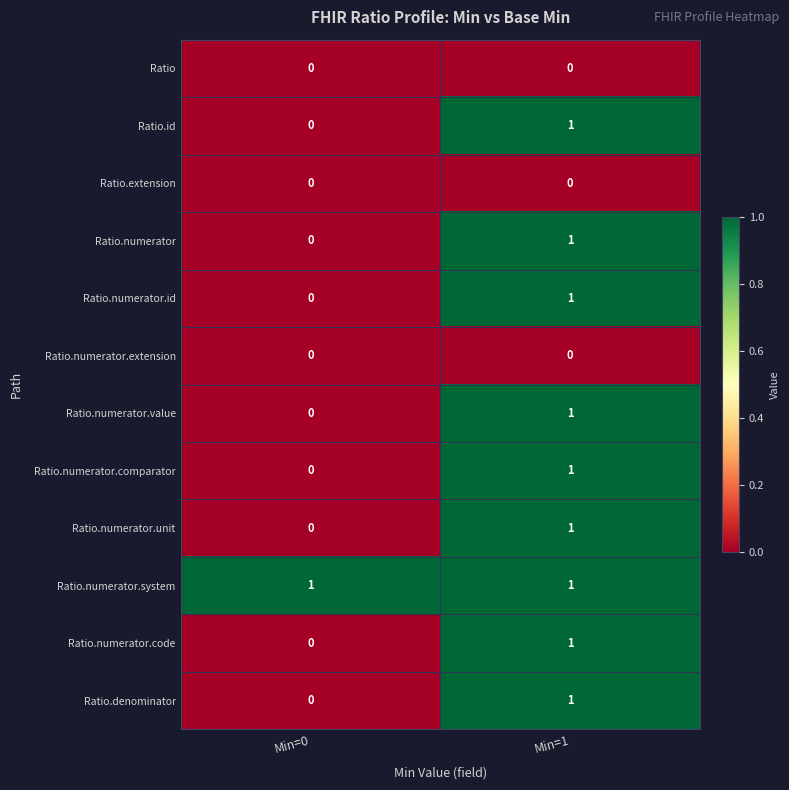

Reading left to right, transcribe all the data shown in this chart.

Ratio: Min=0=0	Min=1=0
Ratio.id: Min=0=0	Min=1=1
Ratio.extension: Min=0=0	Min=1=0
Ratio.numerator: Min=0=0	Min=1=1
Ratio.numerator.id: Min=0=0	Min=1=1
Ratio.numerator.extension: Min=0=0	Min=1=0
Ratio.numerator.value: Min=0=0	Min=1=1
Ratio.numerator.comparator: Min=0=0	Min=1=1
Ratio.numerator.unit: Min=0=0	Min=1=1
Ratio.numerator.system: Min=0=1	Min=1=1
Ratio.numerator.code: Min=0=0	Min=1=1
Ratio.denominator: Min=0=0	Min=1=1